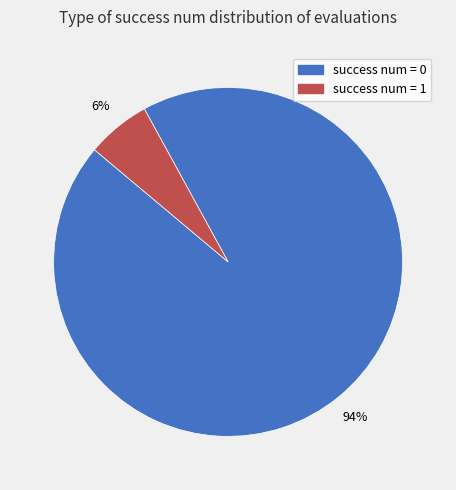

To the nearest percent, what is the average slice percentage?

50%